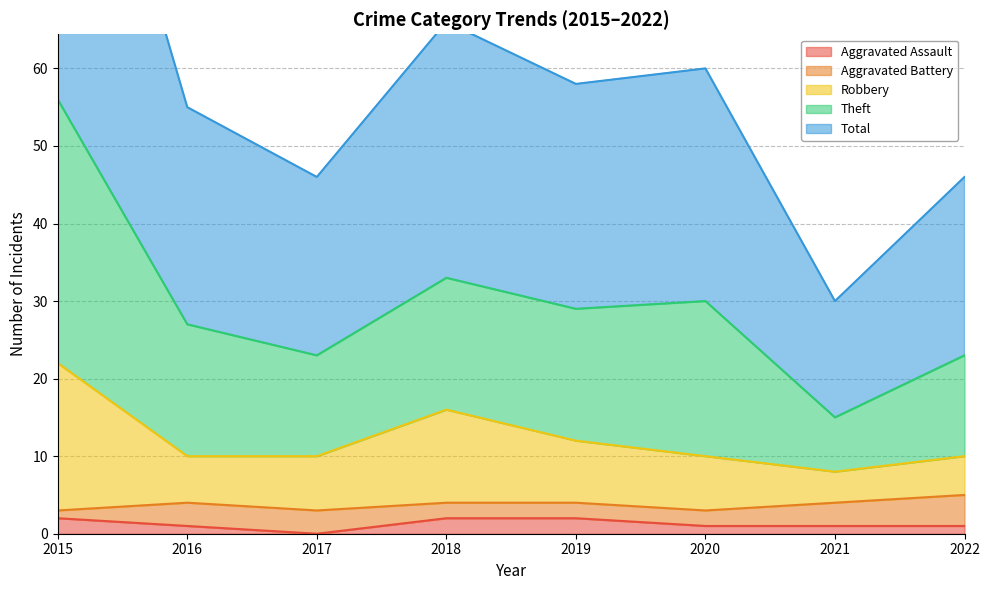

Is it true that Aggravated Assault equals 2 at 2019?

True